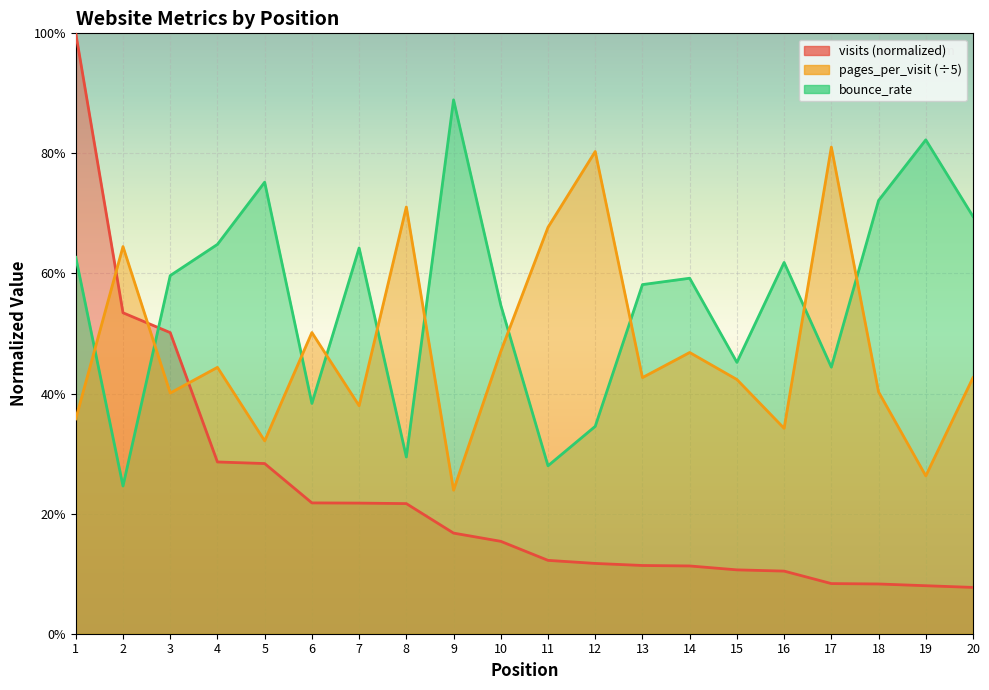

True or false: pages_per_visit and visits intersect in this chart.

True